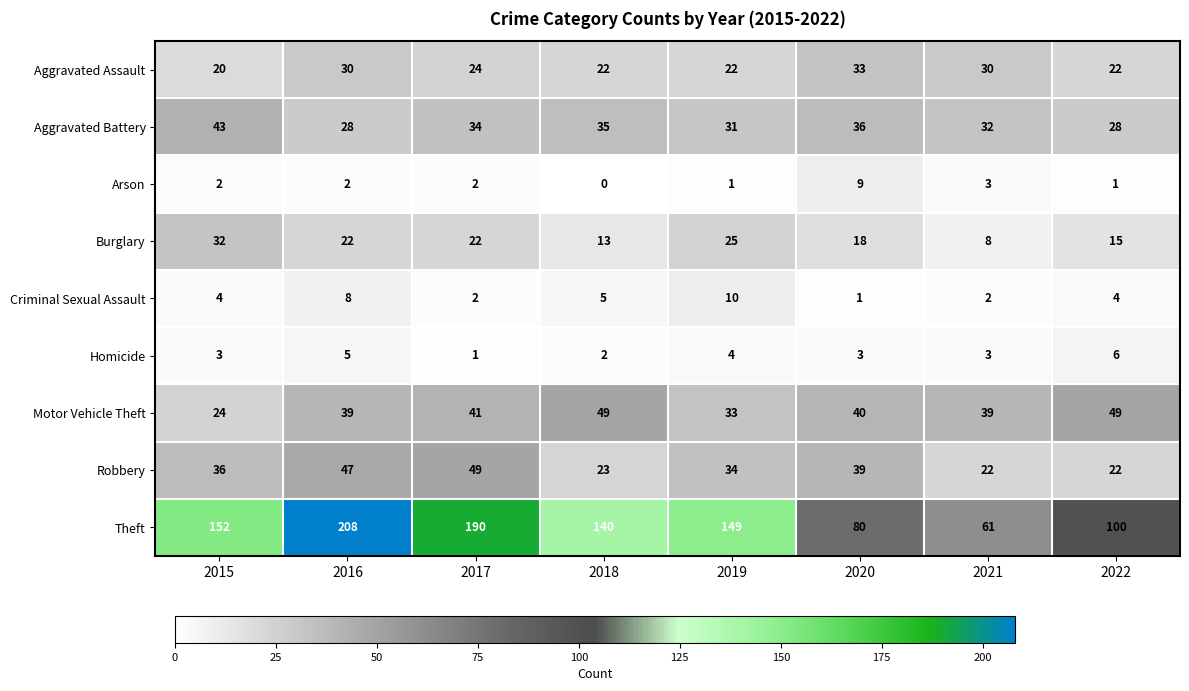

Is it true that Aggravated Assault equals 34 at 2018?

False